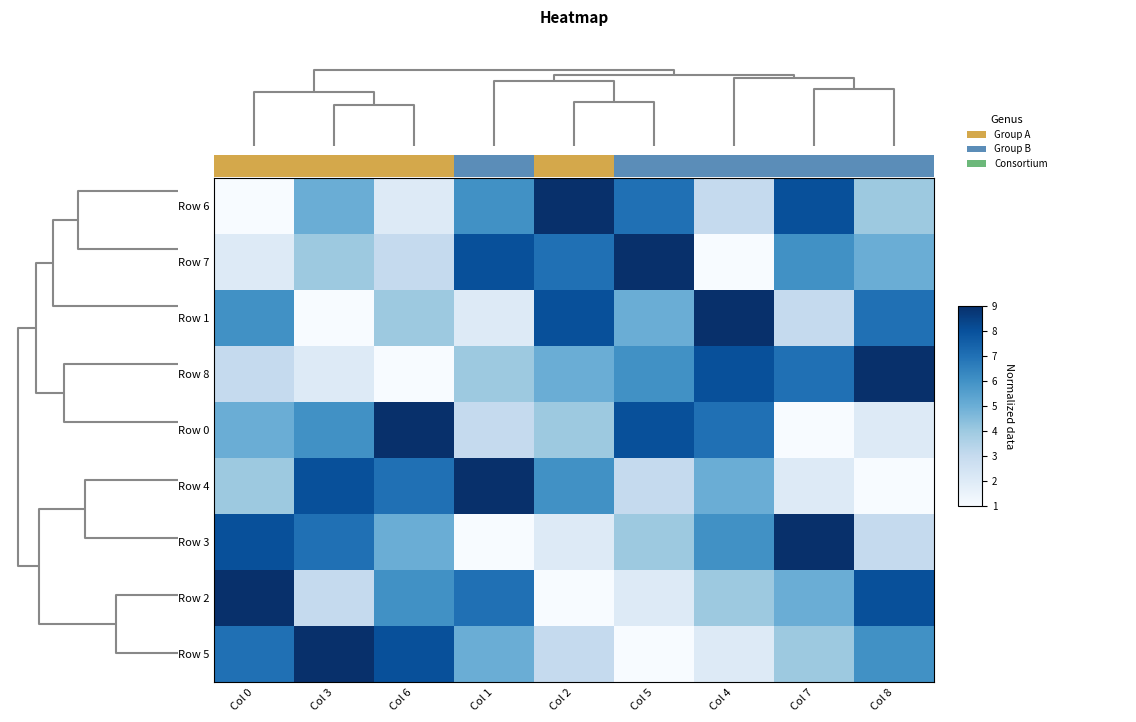

Which series has the widest spread of values?

Row 6